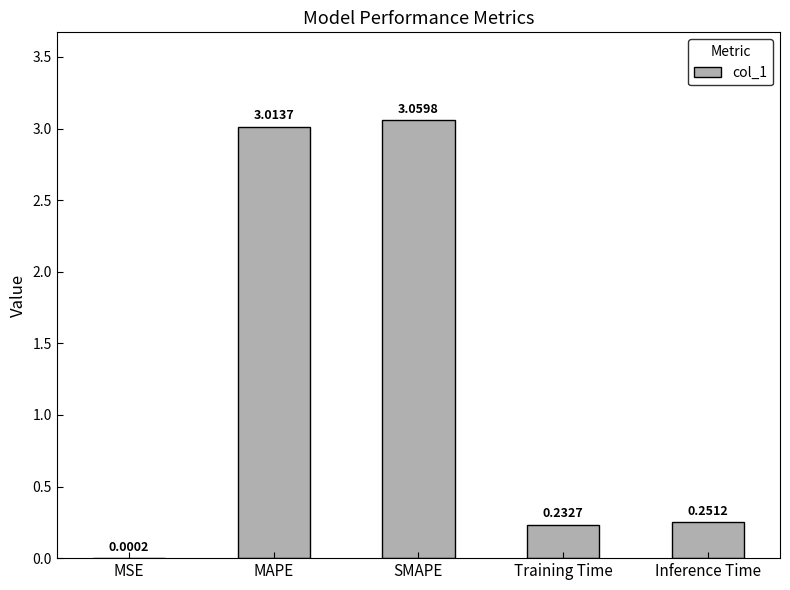

How many series are shown in this chart?

1